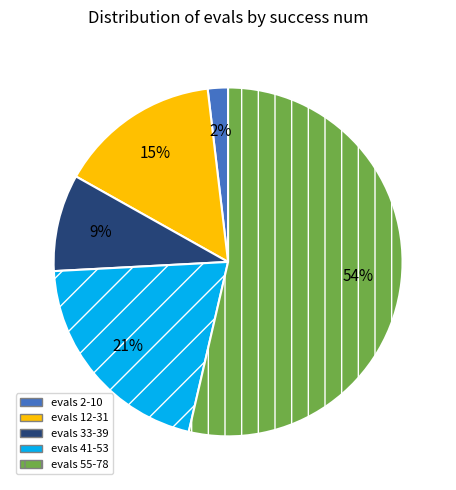

Is the sum of evals 2-10 and evals 33-39 greater than half?

No